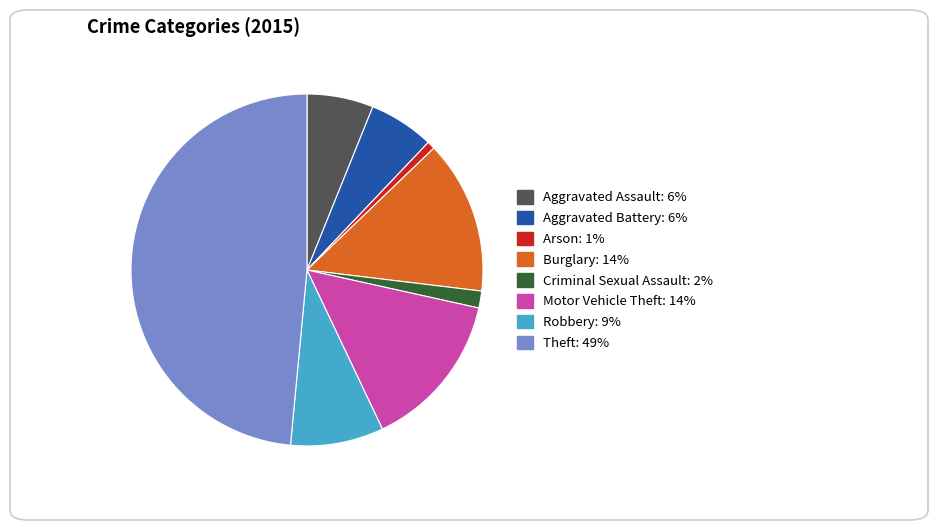

Which slice is the smallest?

Arson